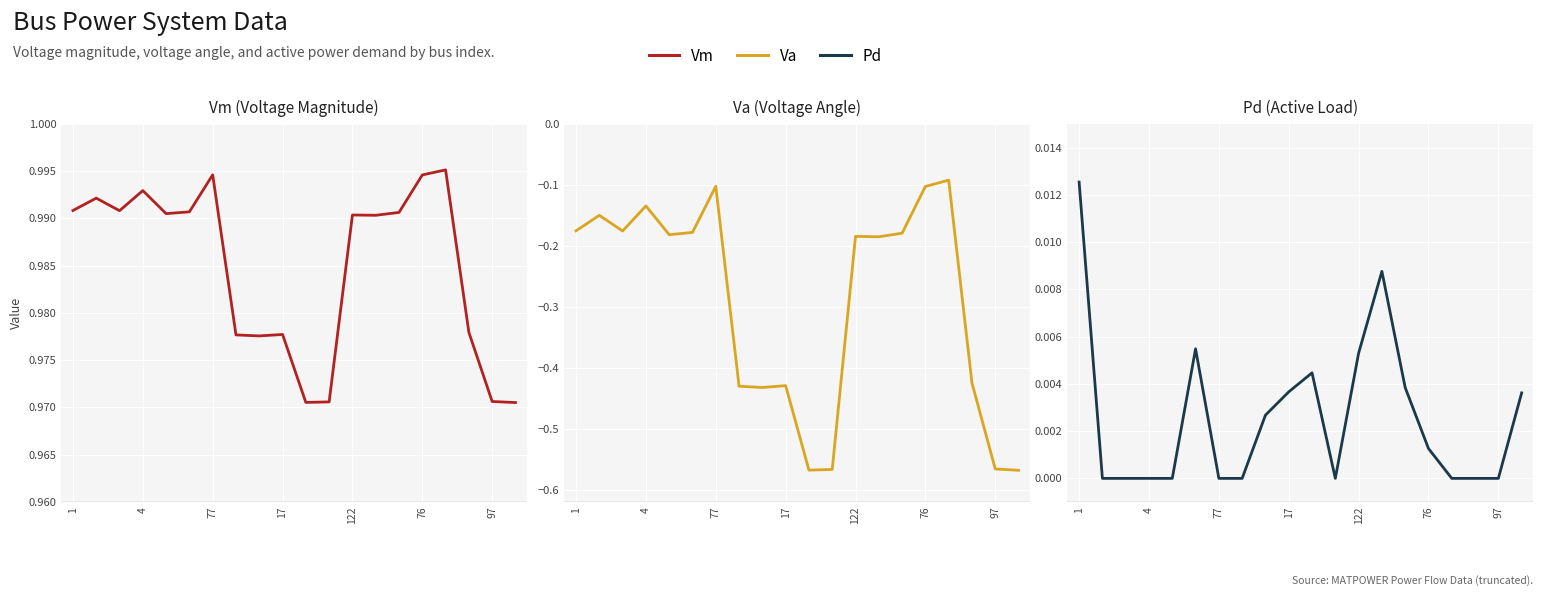

True or false: Va and Vm cross at least once.

False